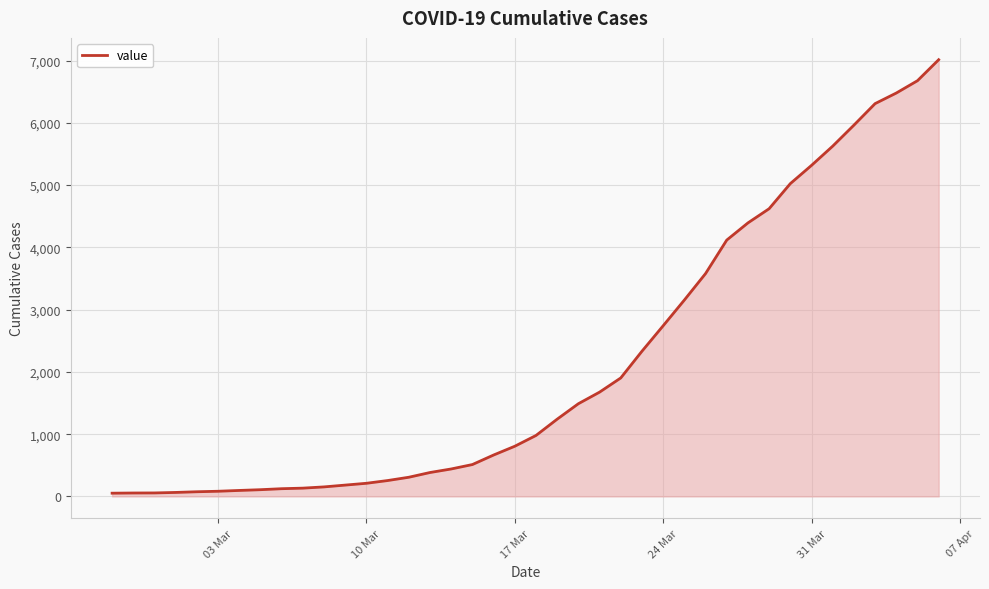

What is the difference between the second highest and second lowest values?

6622